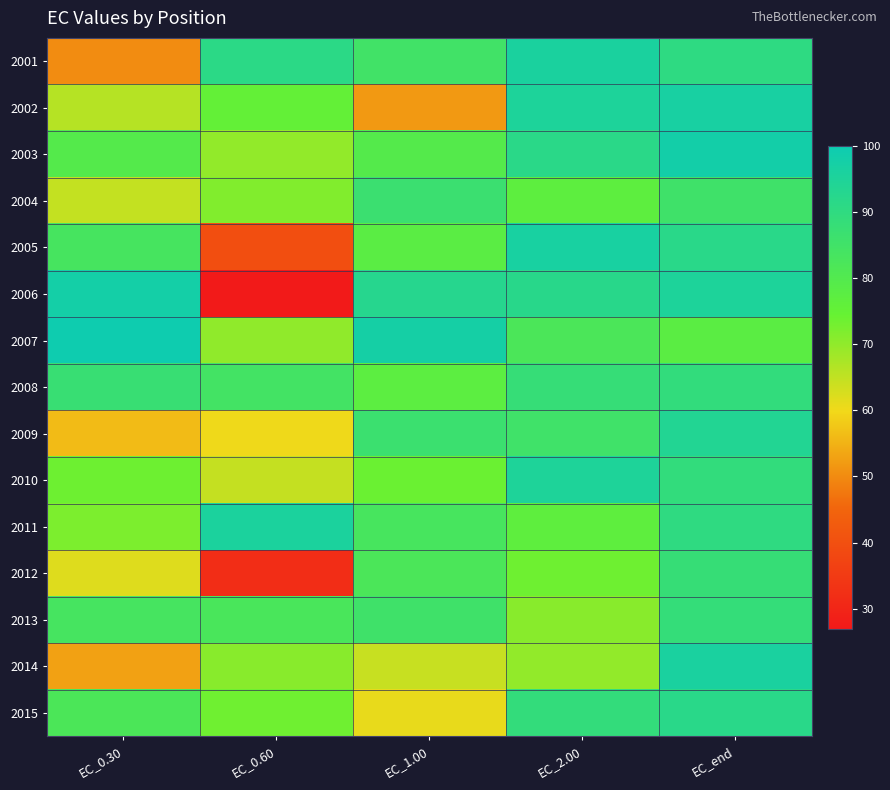

What is the difference between the highest and lowest values at EC_1.00?

45.4